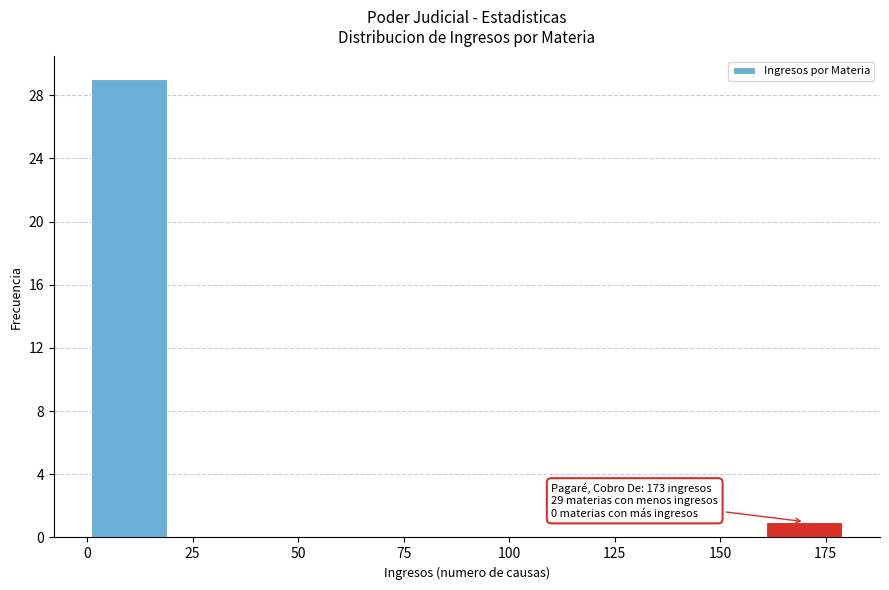

Which range on the x-axis has the tallest bar?

0 to 20